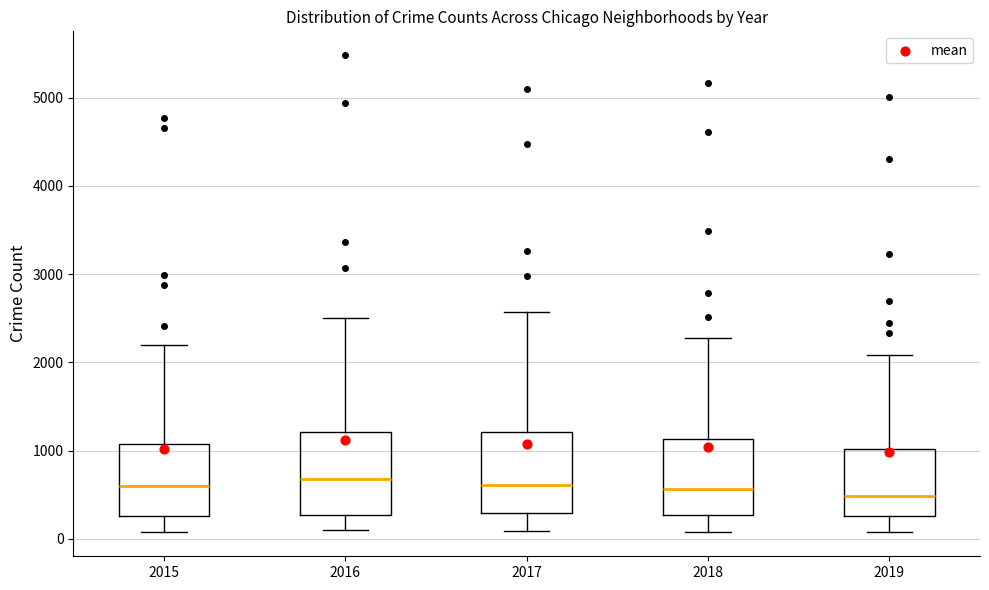

Reading left to right, read every box against the y-axis: the position of its median line, the range the box covers, and the ends of its whiskers. The values are not printed on the chart, so give them approximately, as read against the axis.

2015: median 600, box 300 to 1100, whiskers 100 to 2200
2016: median 700, box 300 to 1200, whiskers 100 to 2500
2017: median 600, box 300 to 1200, whiskers 100 to 2600
2018: median 600, box 300 to 1100, whiskers 100 to 2300
2019: median 500, box 300 to 1000, whiskers 100 to 2100